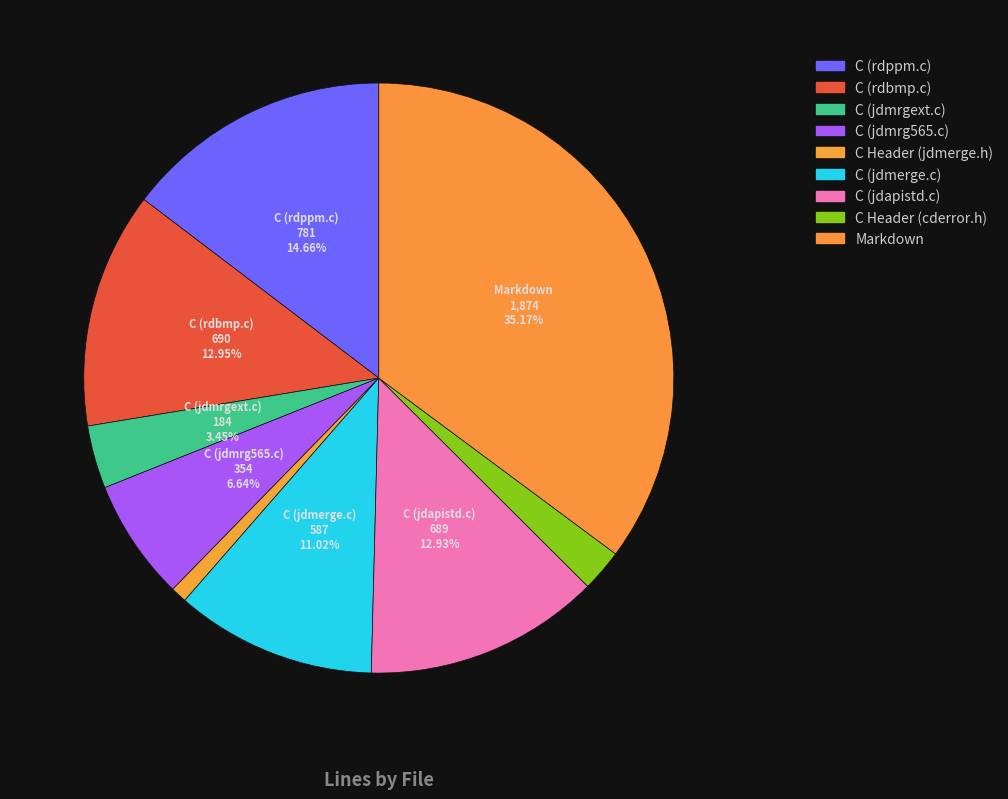

Count the number of slices in the pie.

9